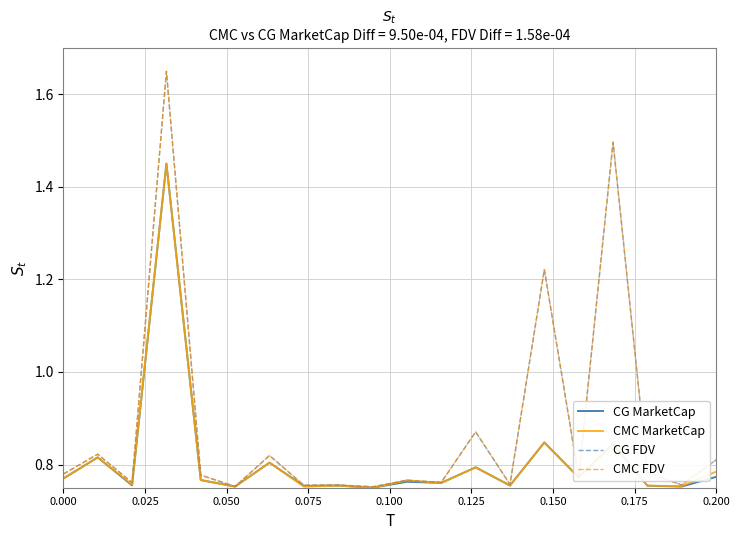

Which series has the widest spread of values?

CMC FDV